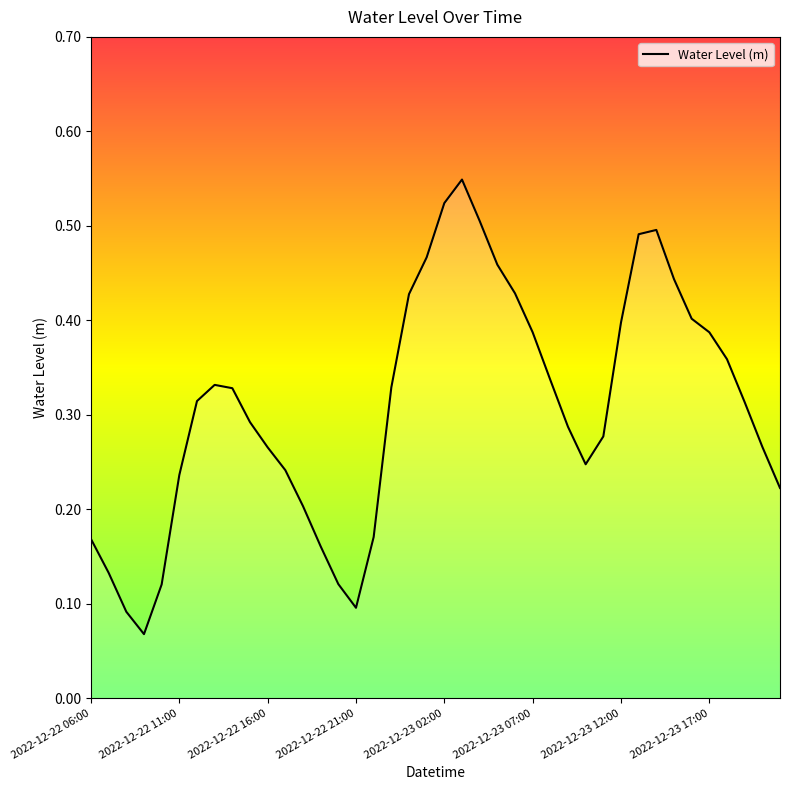

Does the chart display data point markers on the line(s)?

No